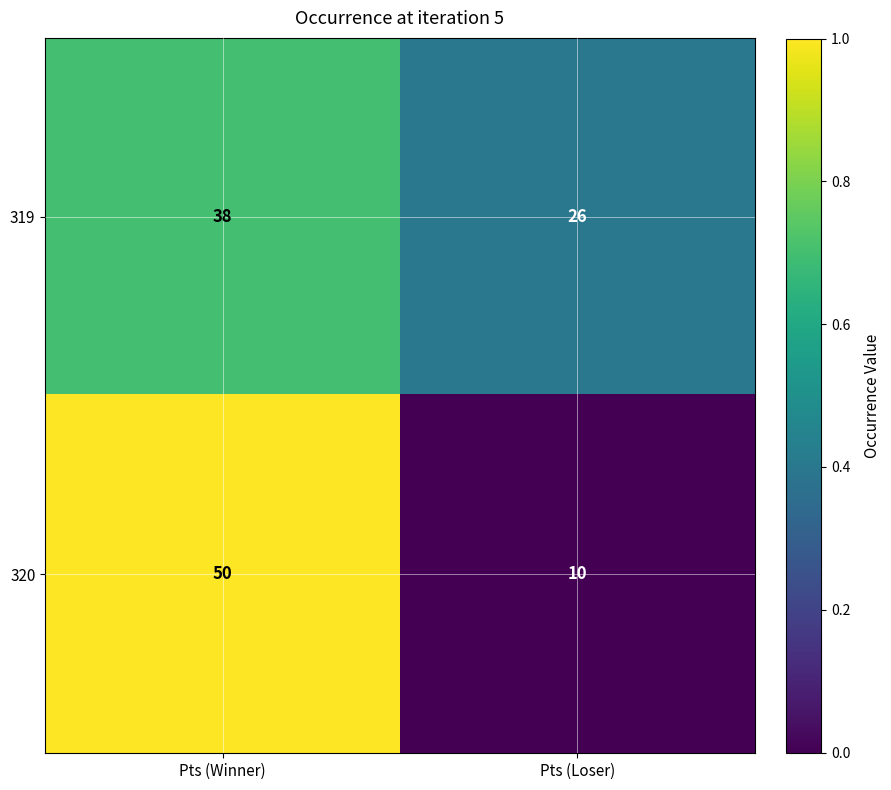

The 320 series shows 50 at Pts (Winner). True or false?

True